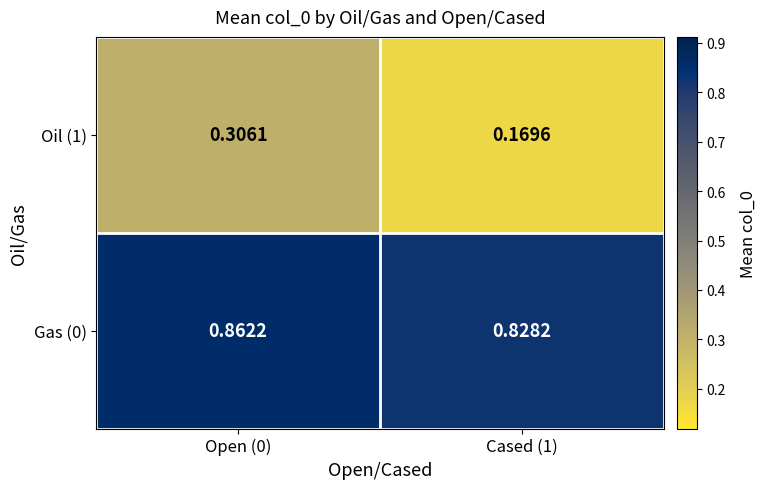

Is the value of Gas (0) at Cased (1) greater than the value of Oil (1) at Cased (1)?

Yes